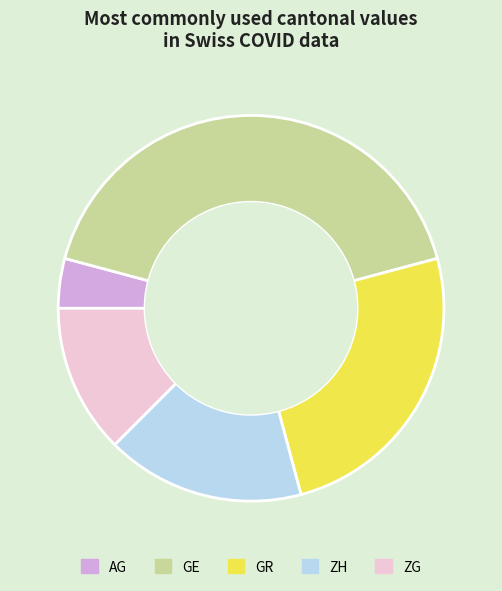

Does GR represent more than half of the total?

No